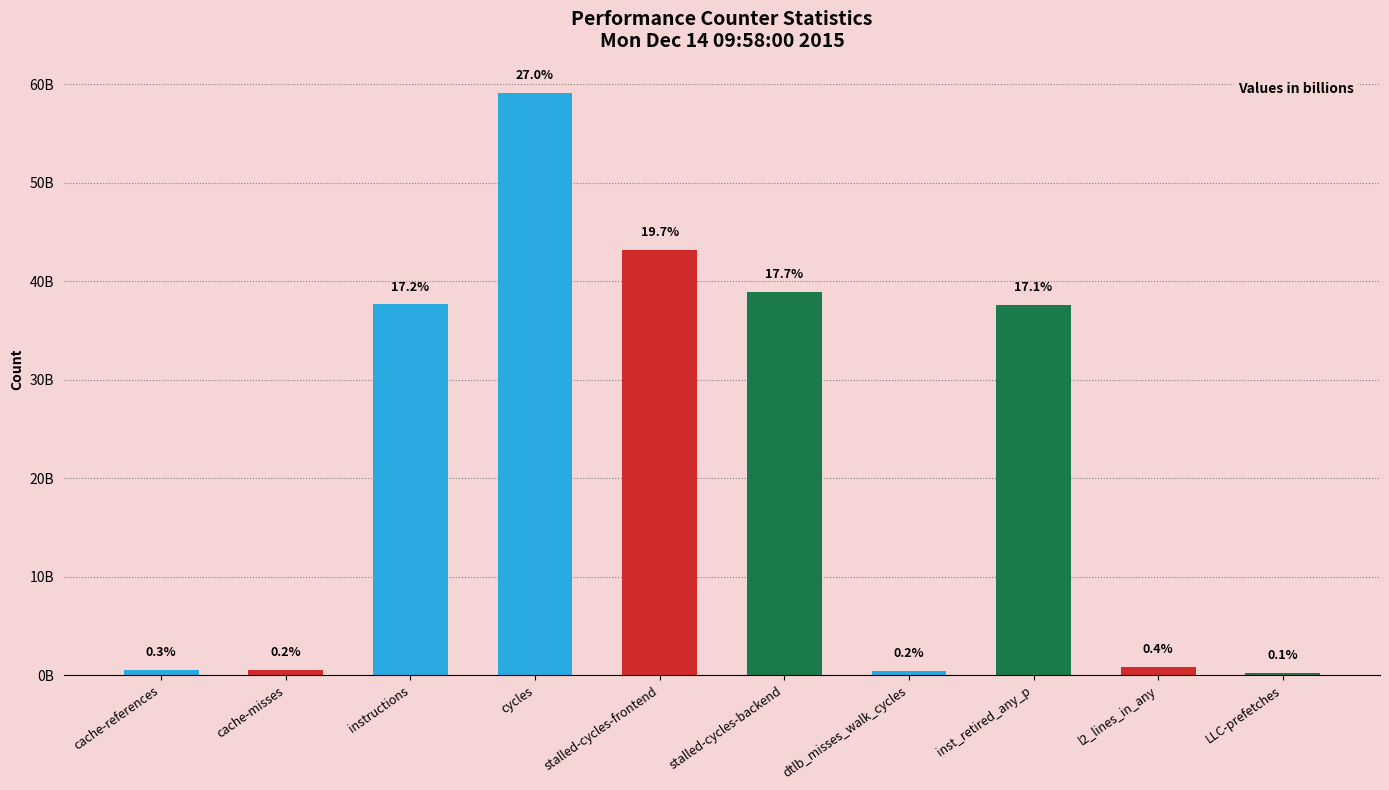

Which label corresponds to the smallest value in the chart?

LLC-prefetches